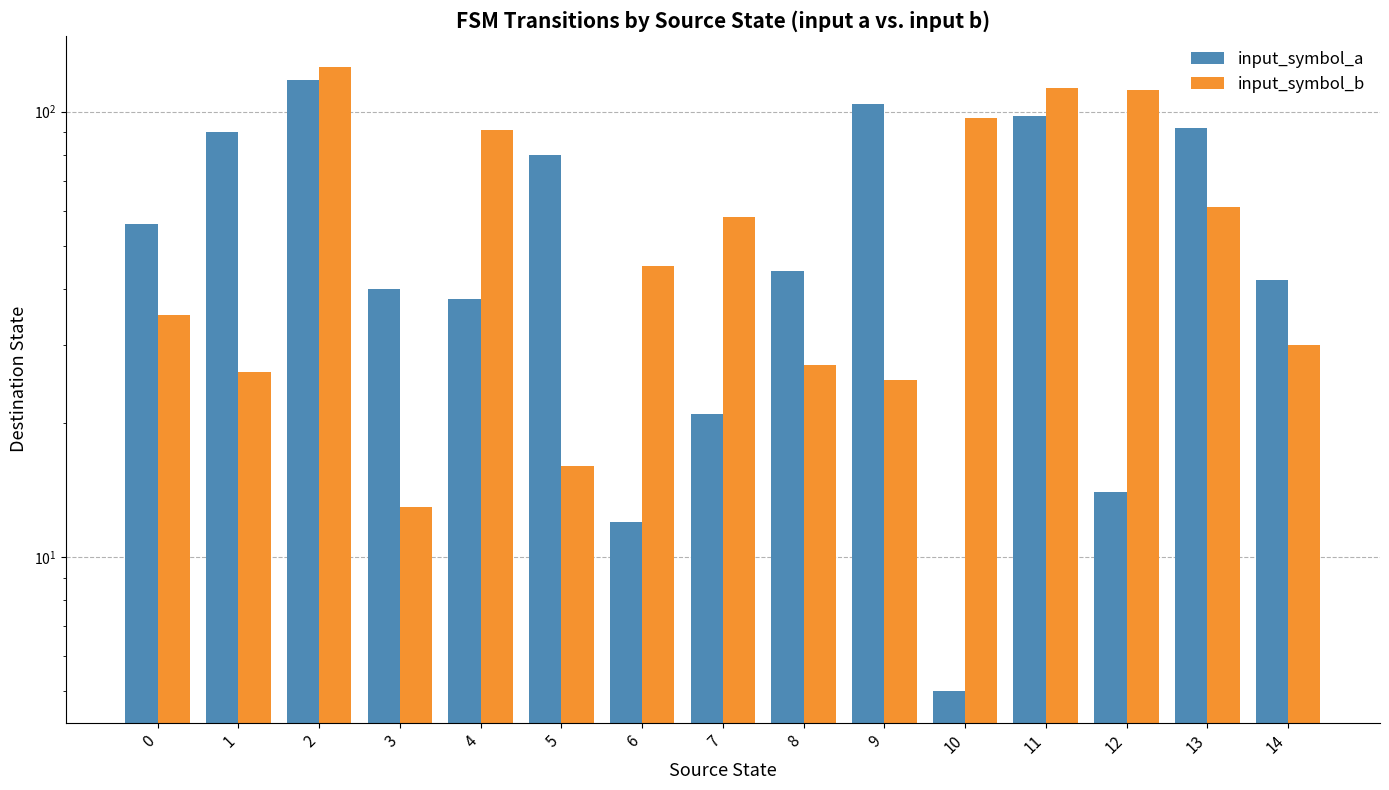

List the series in order of their overall mean, lowest first.

input_symbol_a, input_symbol_b